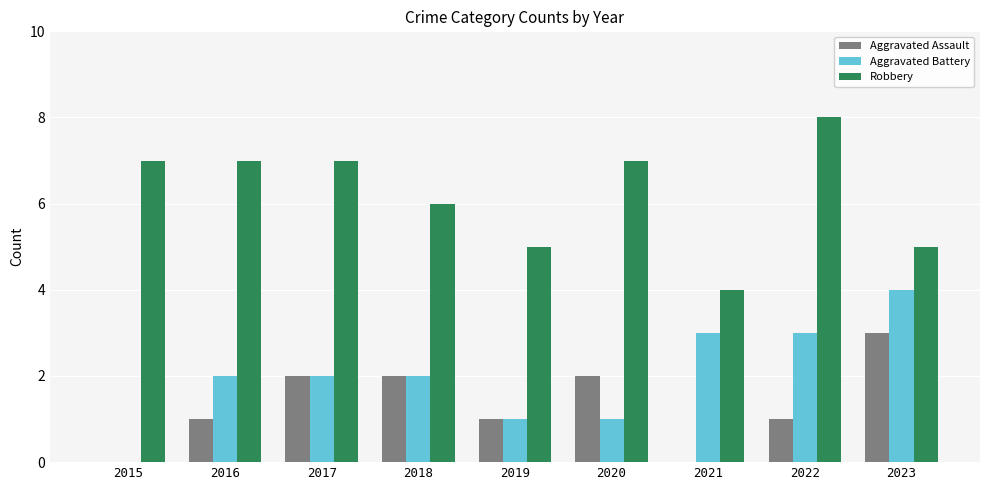

What is the sum of the Aggravated Assault values at 2021 and 2020?

2